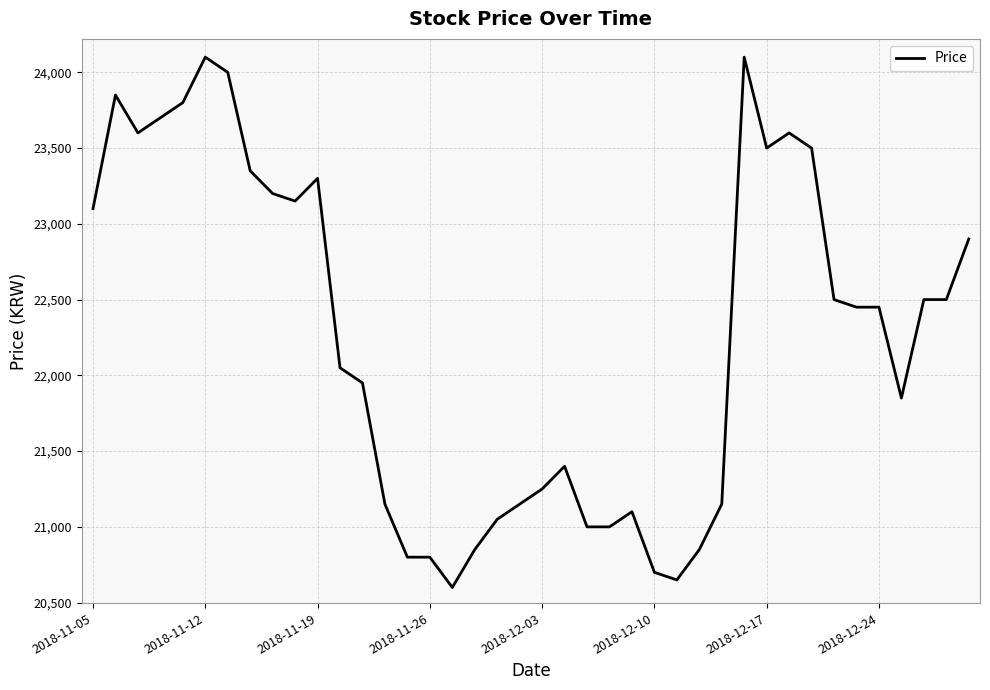

What is the smallest value displayed?

20600